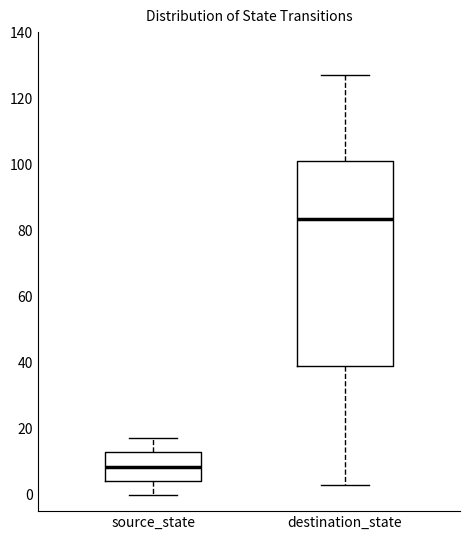

Comparing the boxes themselves (not the whiskers), which one is the tallest?

destination_state